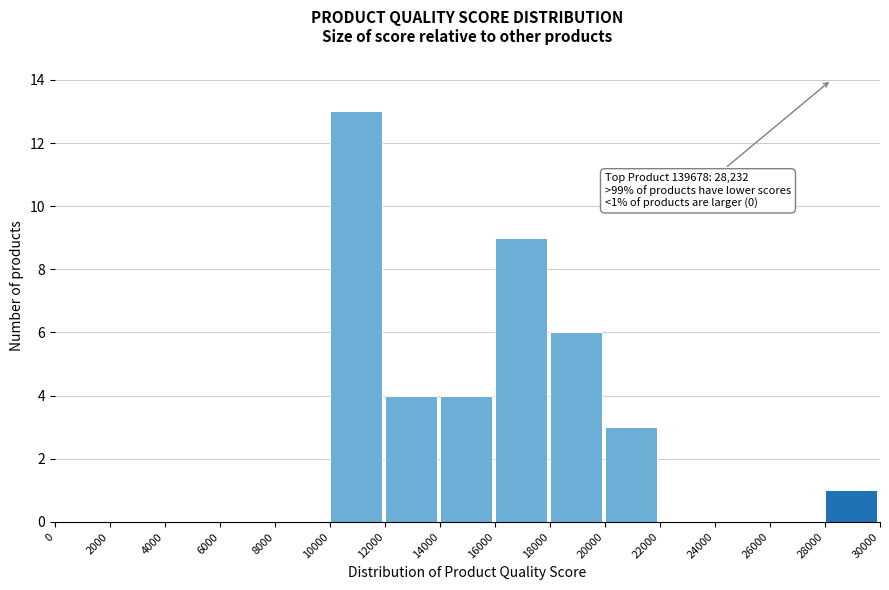

Which range on the x-axis has the tallest bar?

10000 to 12000